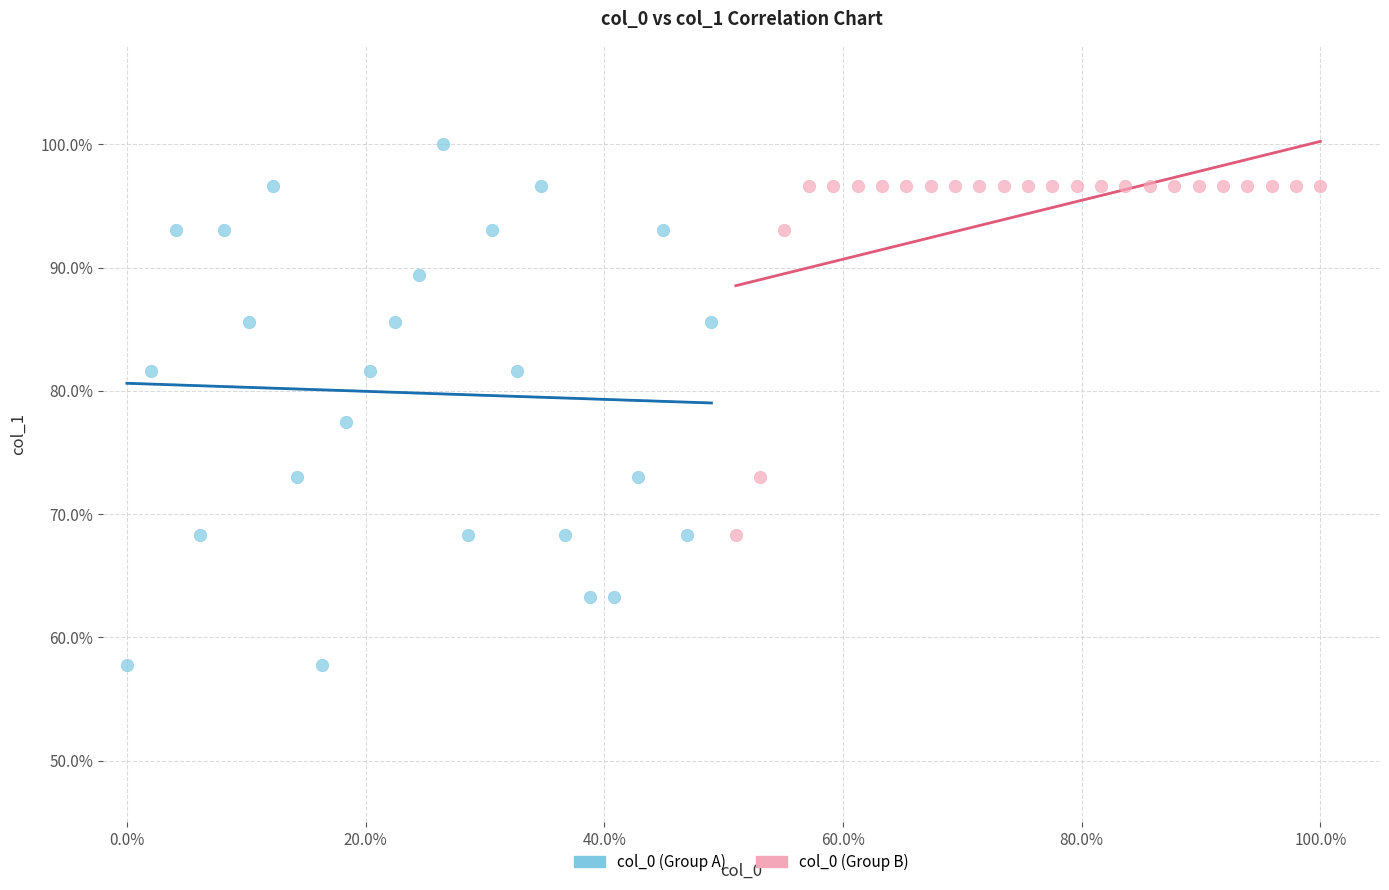

Which series contains the highest Y value?

col_0 (Group A)